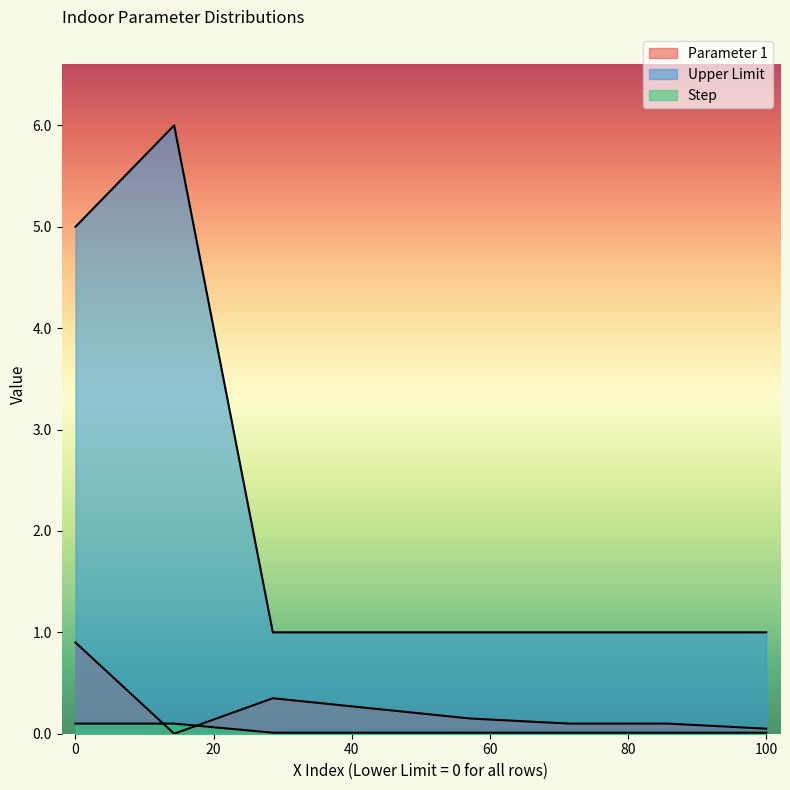

True or false: Upper Limit and Step cross at least once.

False